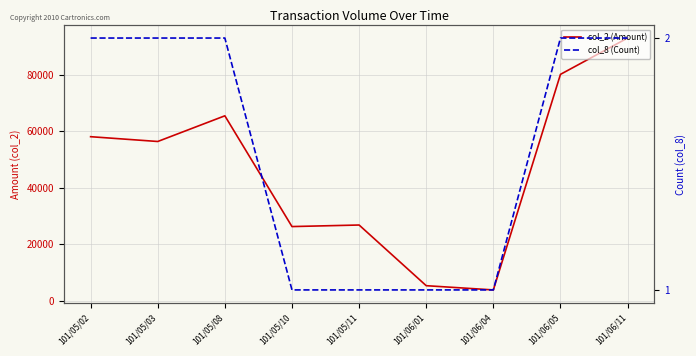

At how many categories does at least one series exceed 23704?

7